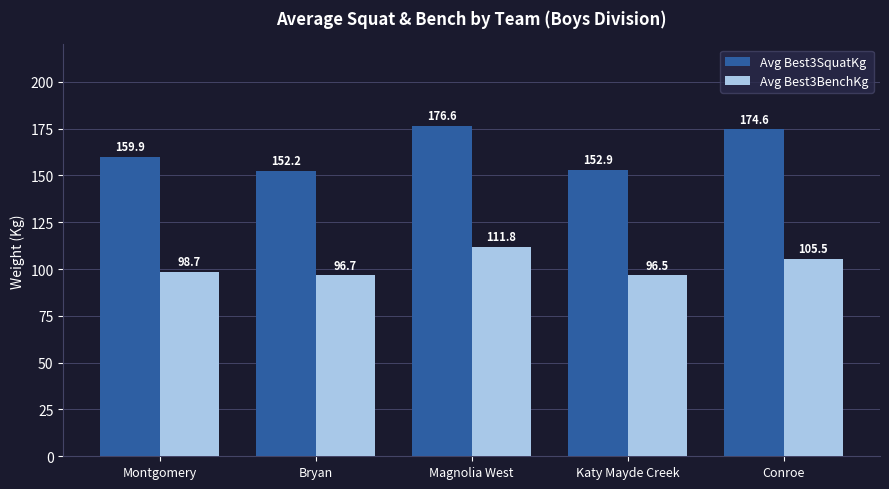

Rank the series by their maximum value, from lowest to highest.

Avg Best3BenchKg, Avg Best3SquatKg